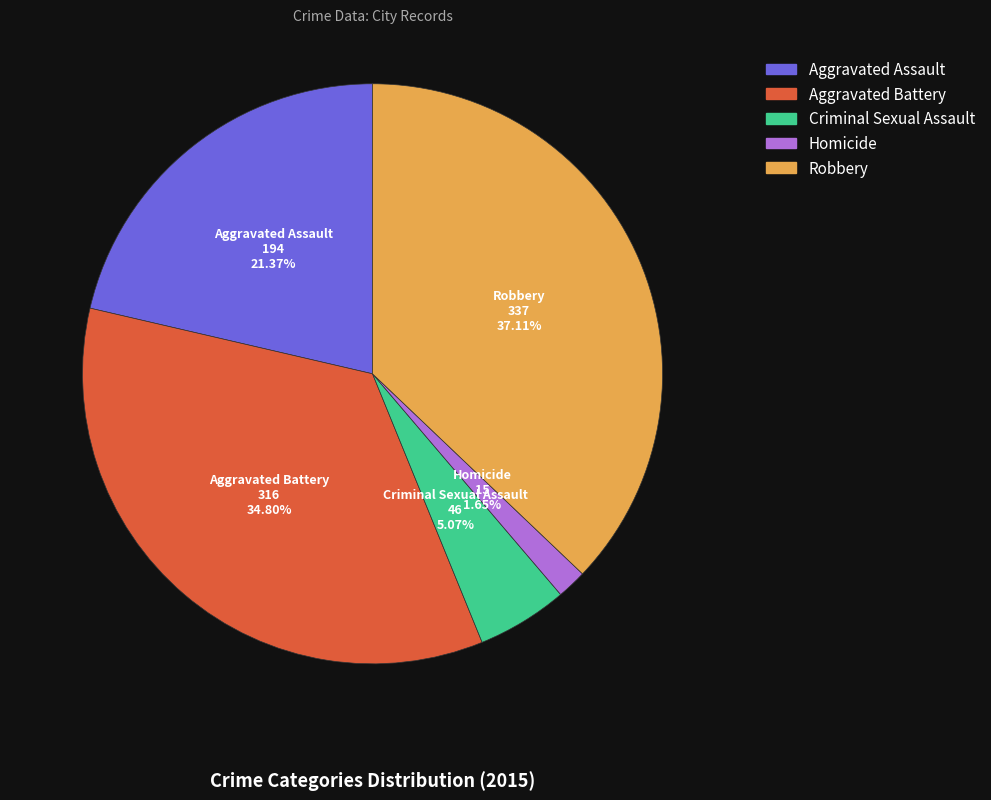

Approximately how many times larger is the value at Robbery compared to Aggravated Assault?

1.7